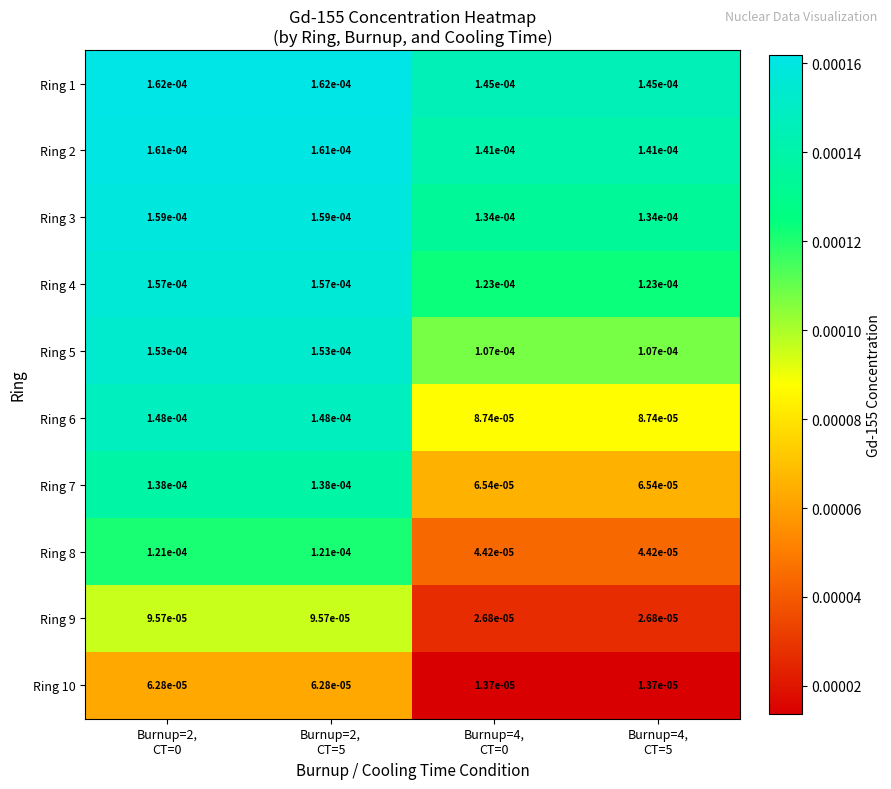

Between Burnup=2,
CT=0 and Burnup=4,
CT=5, which series saw the biggest shift?

Ring 8